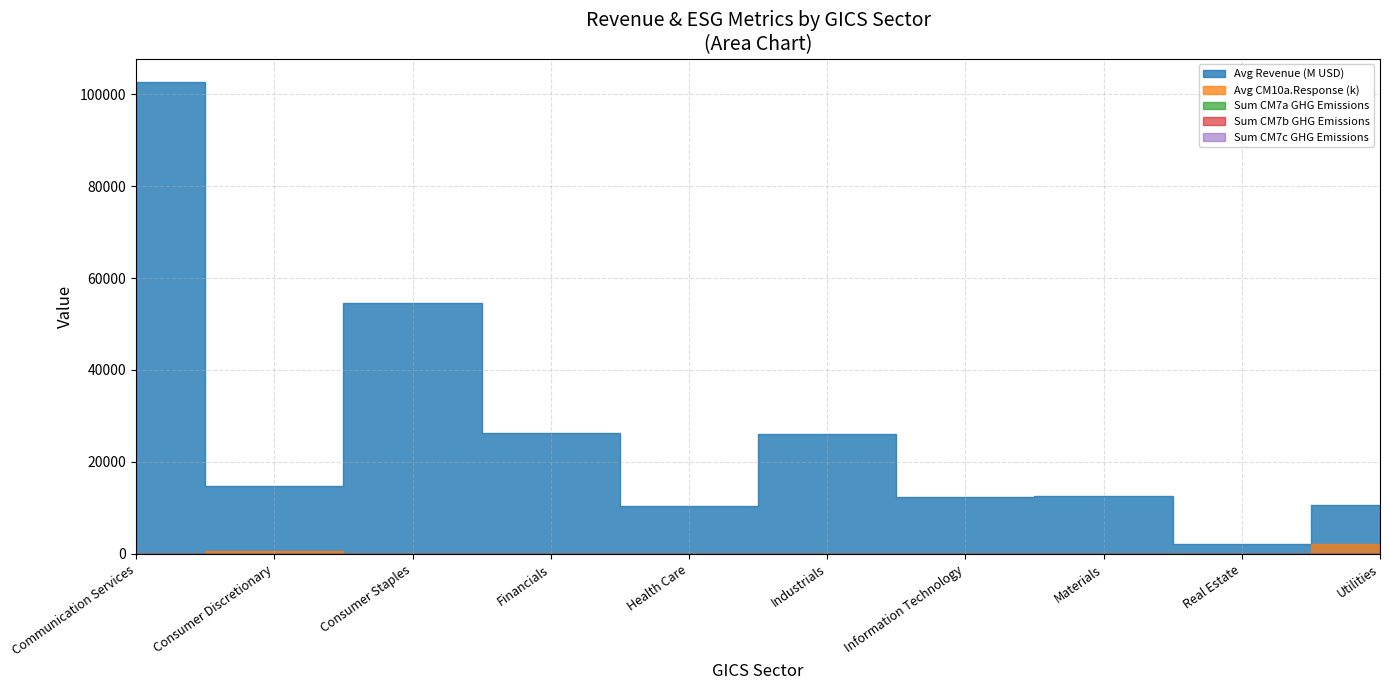

Count the number of categories in the chart.

10